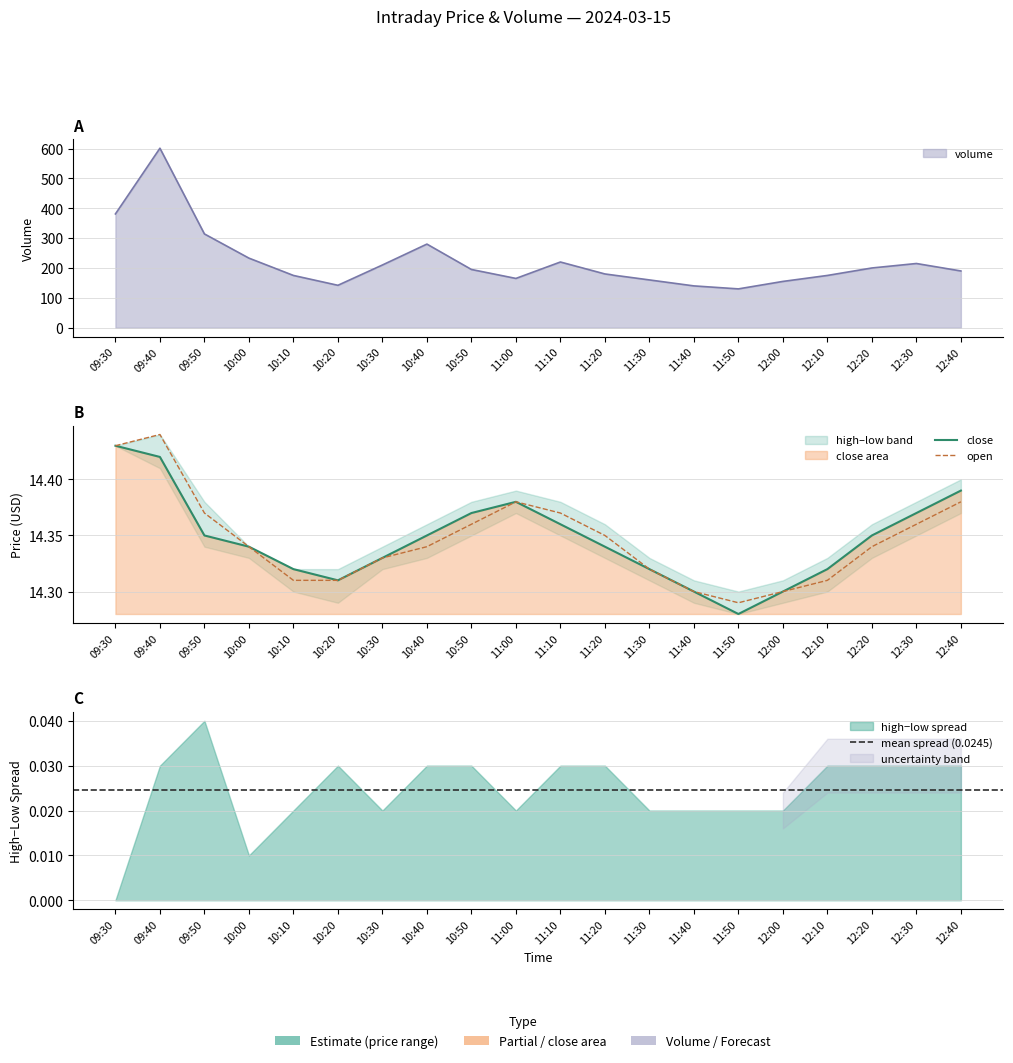

What is the maximum value shown in the chart?

601.0